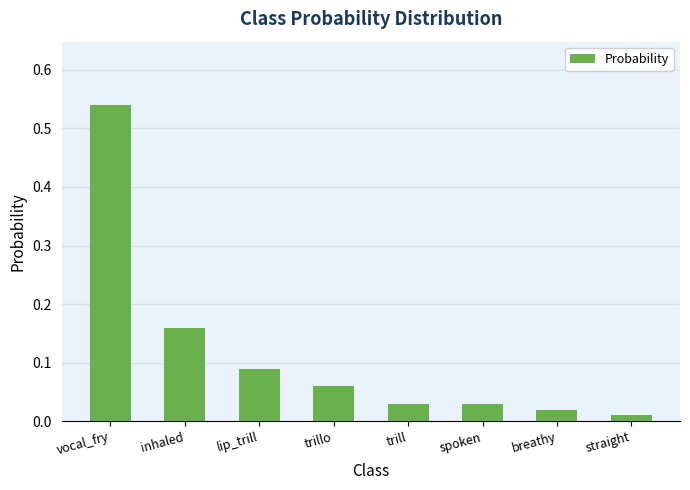

Does the chart contain any negative values?

No